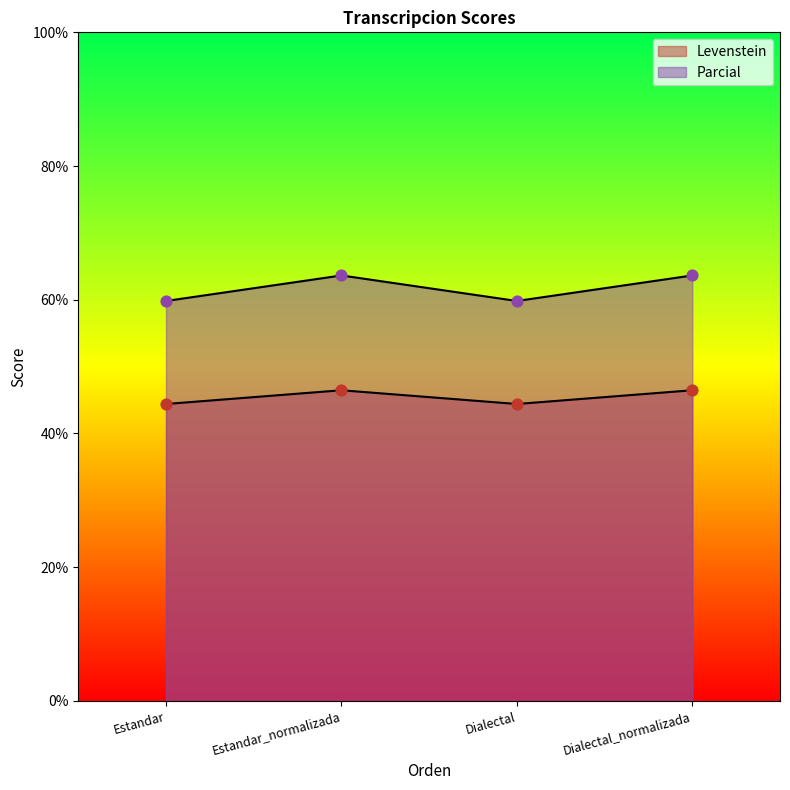

What is the total value across all series at Estandar_normalizada?

110.1